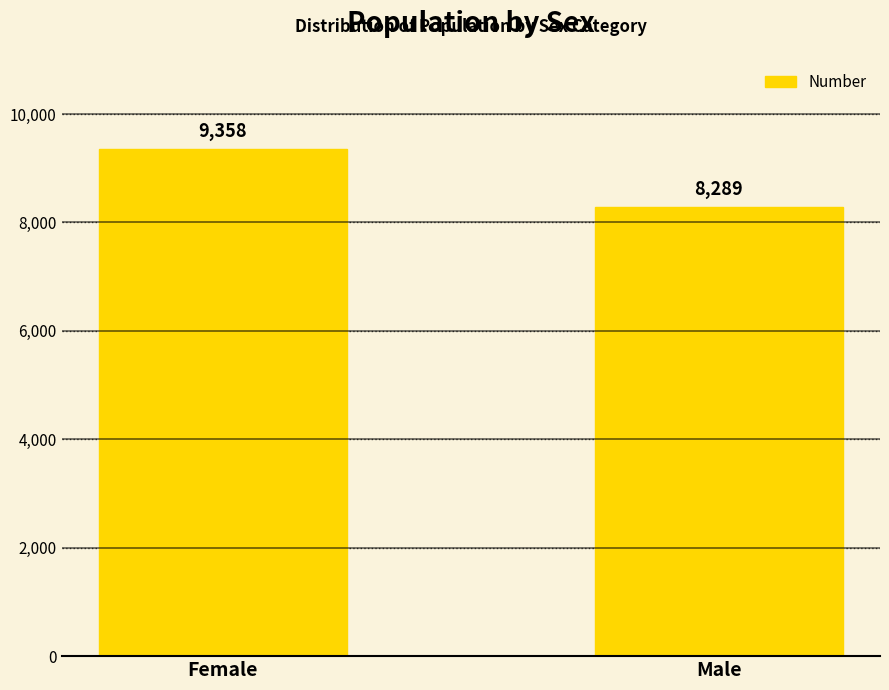

Count the number of data series in this chart.

1